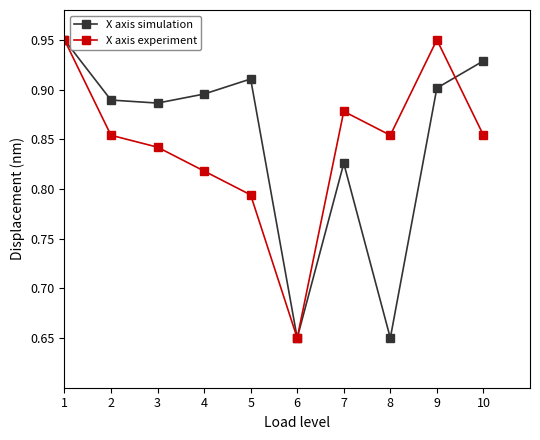

Between 1 and 5, which series saw the biggest shift?

X axis experiment